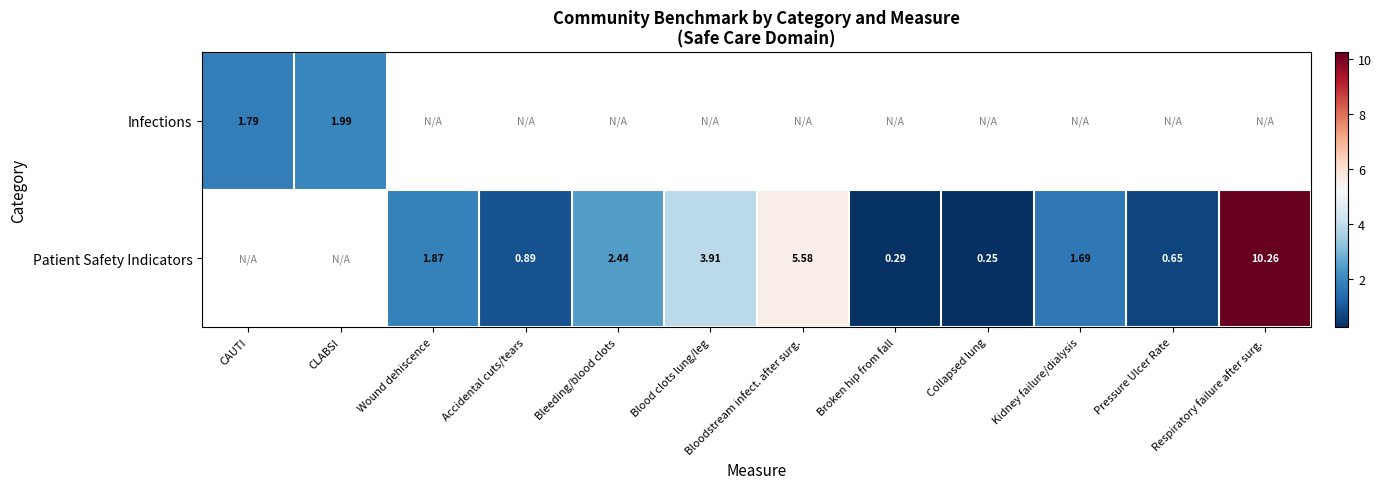

Where does the Patient Safety Indicators series first go above 1?

Wound dehiscence